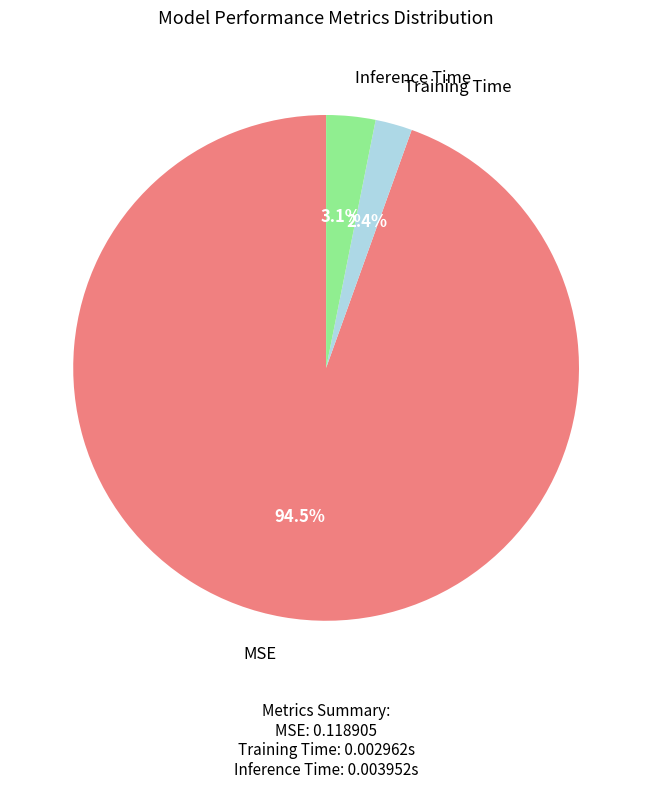

Does any single category account for the majority?

Yes